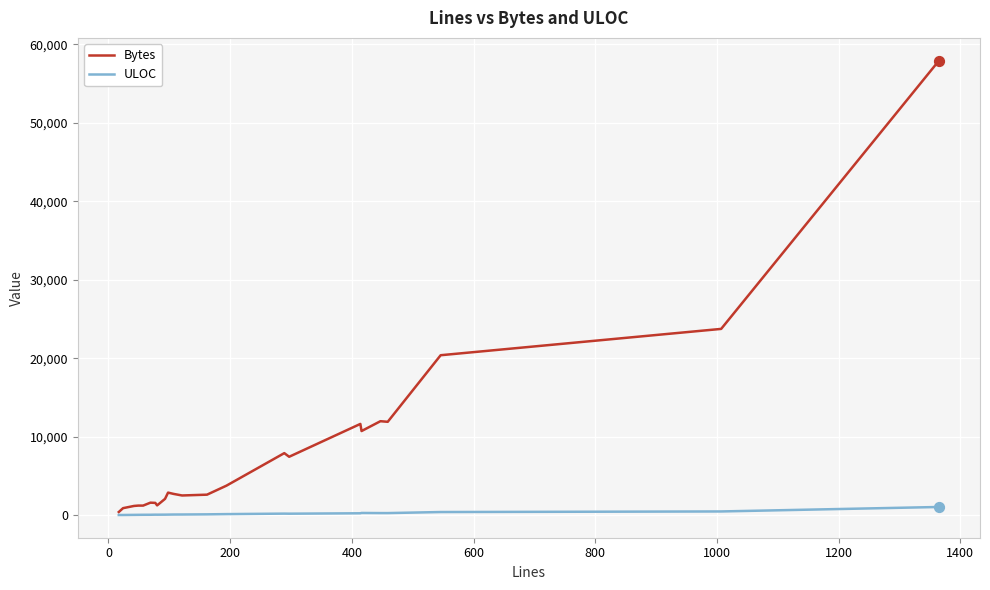

Rank the series by their maximum value, from highest to lowest.

Bytes, ULOC